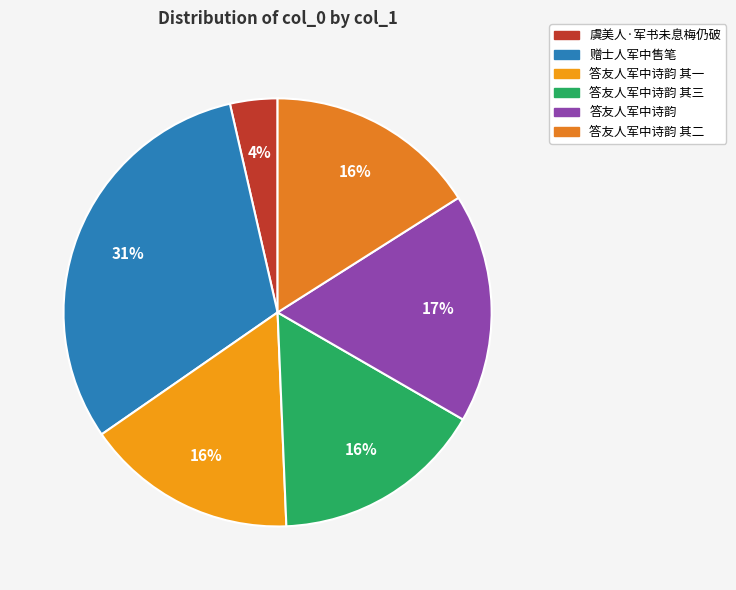

What is the largest slice in the pie chart?

赠士人军中售笔